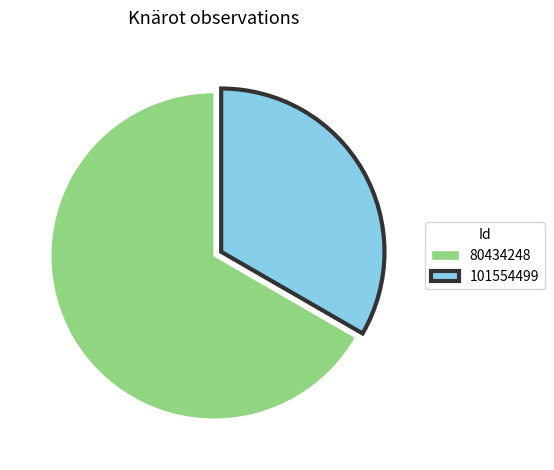

The 80434248 slice represents 81% of the pie. True or false?

False